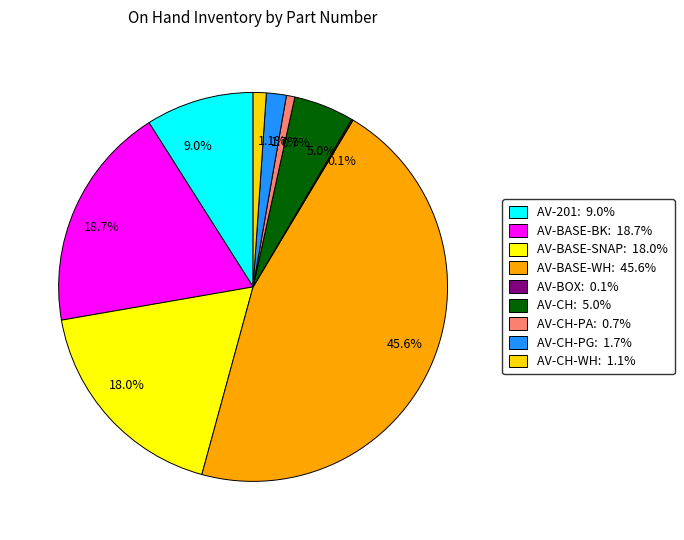

Which has a higher value, 9.0% or 18.0%?

18.0%